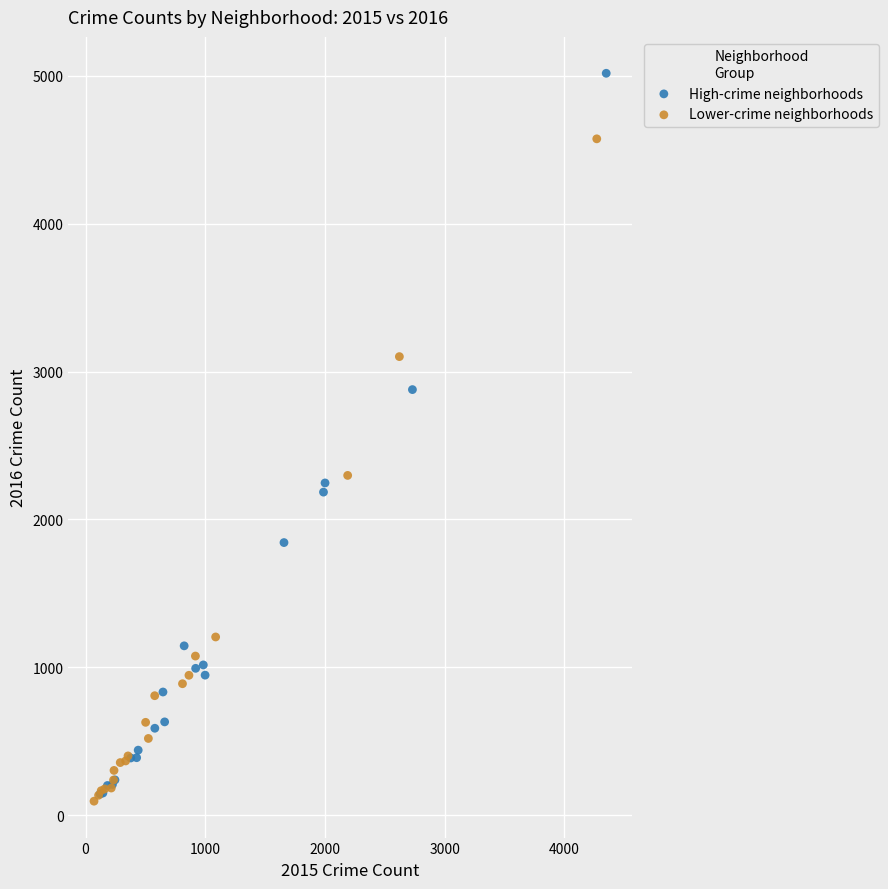

Which series contains the highest Y value?

High-crime neighborhoods